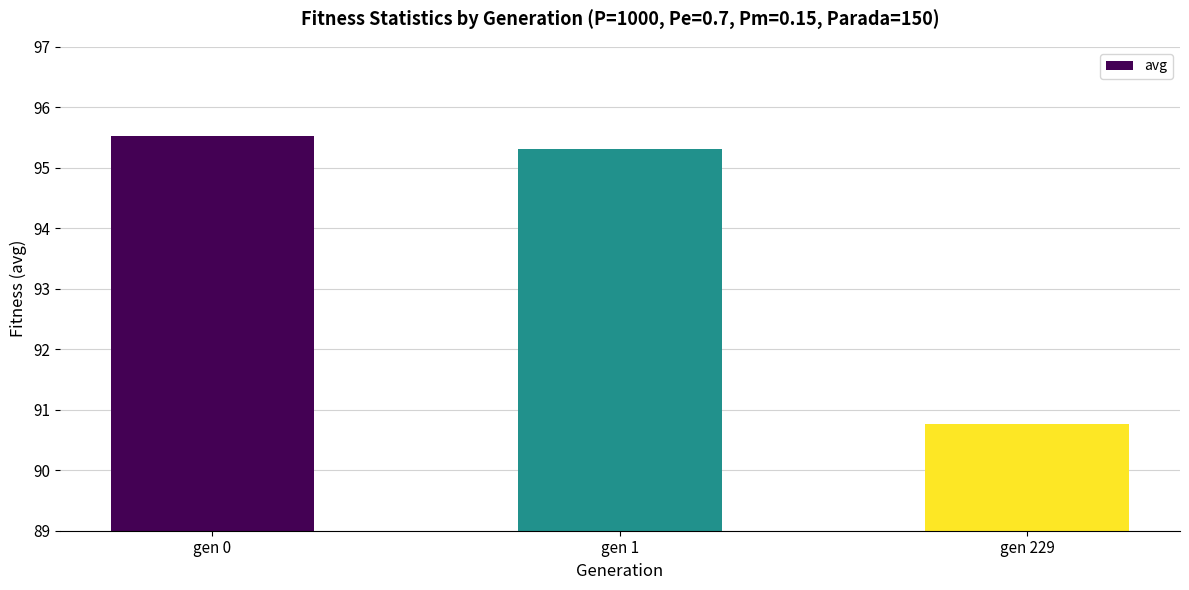

Is it true that the value at gen 1 is 95.3?

True